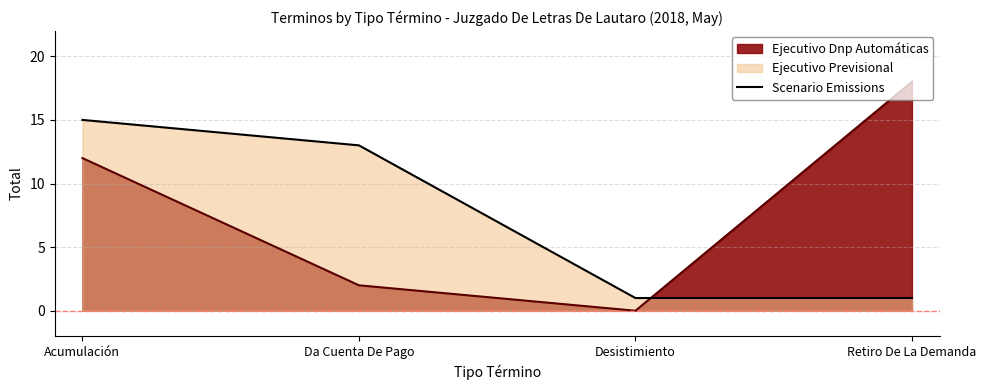

How many lines are shown in the chart?

2